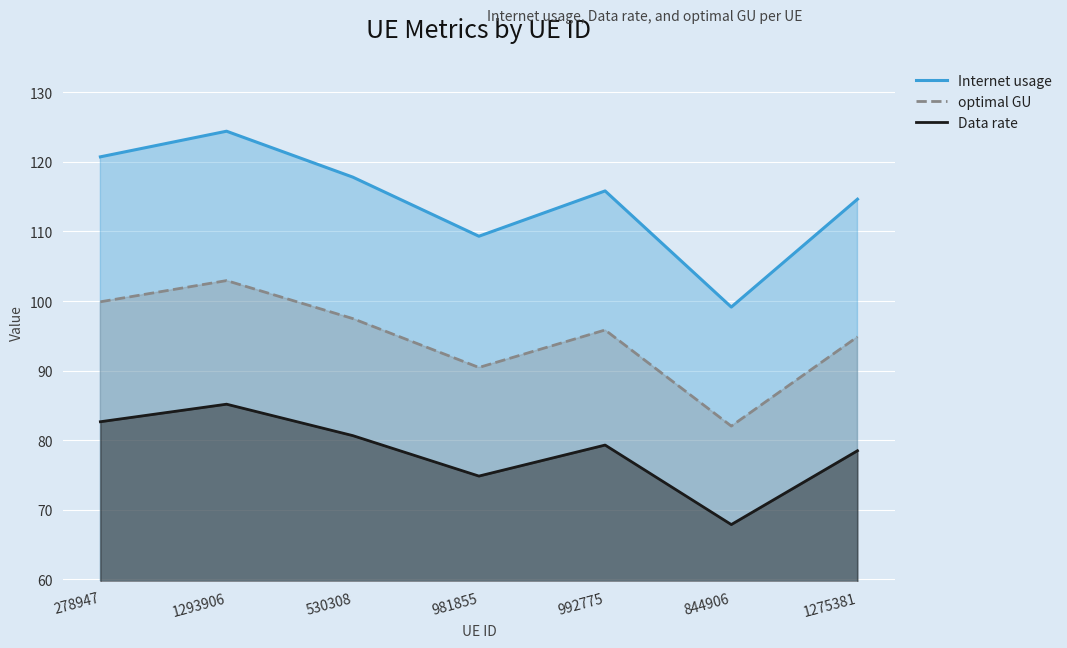

Rank the series by their average value, from lowest to highest.

Data rate, optimal GU, Internet usage